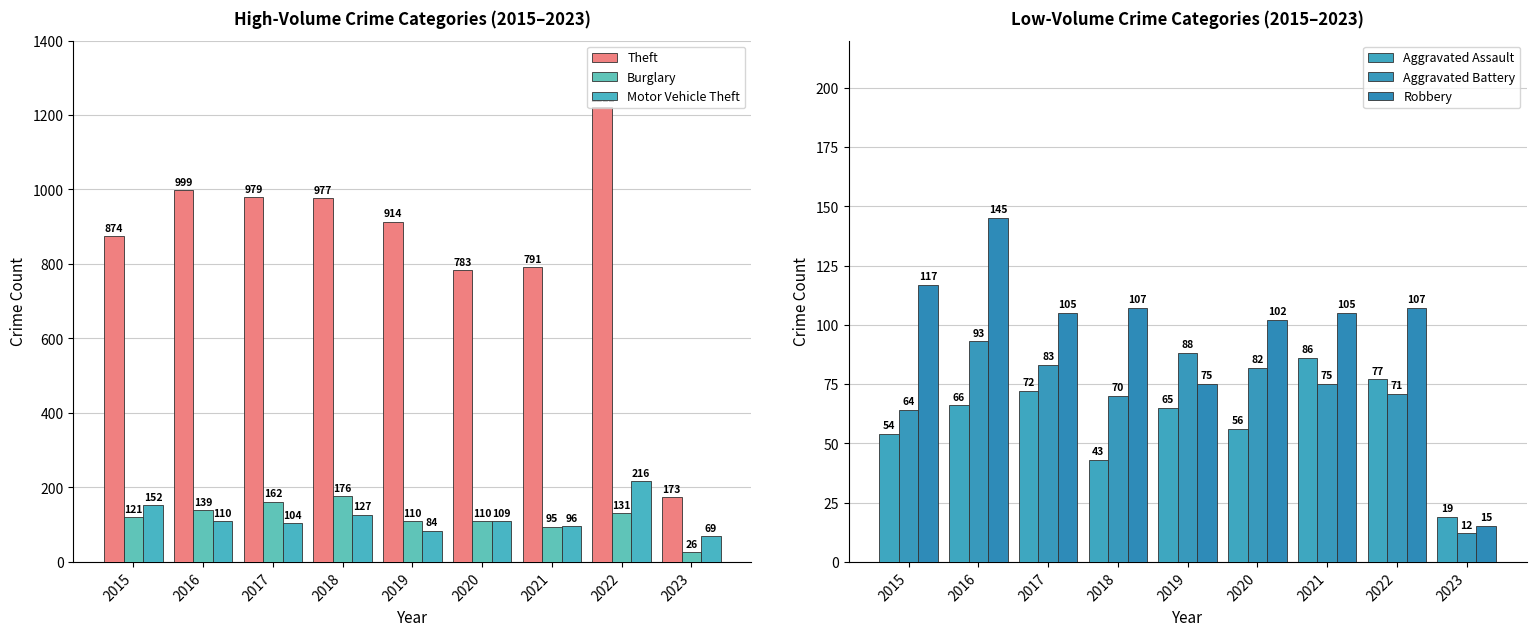

Where does the Motor Vehicle Theft series first go above 109?

2015